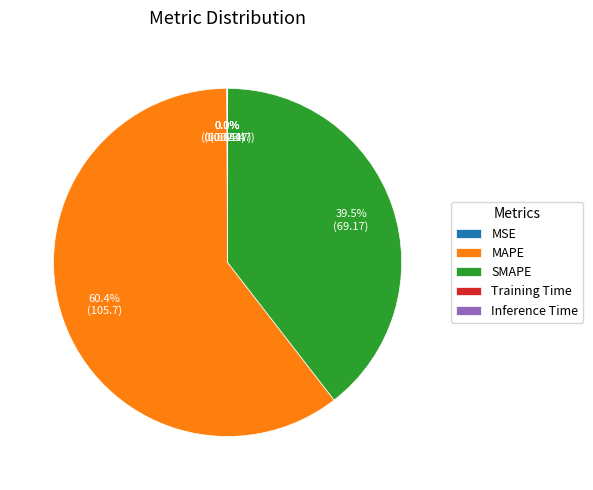

What portion of the pie excludes MAPE?

39.6%